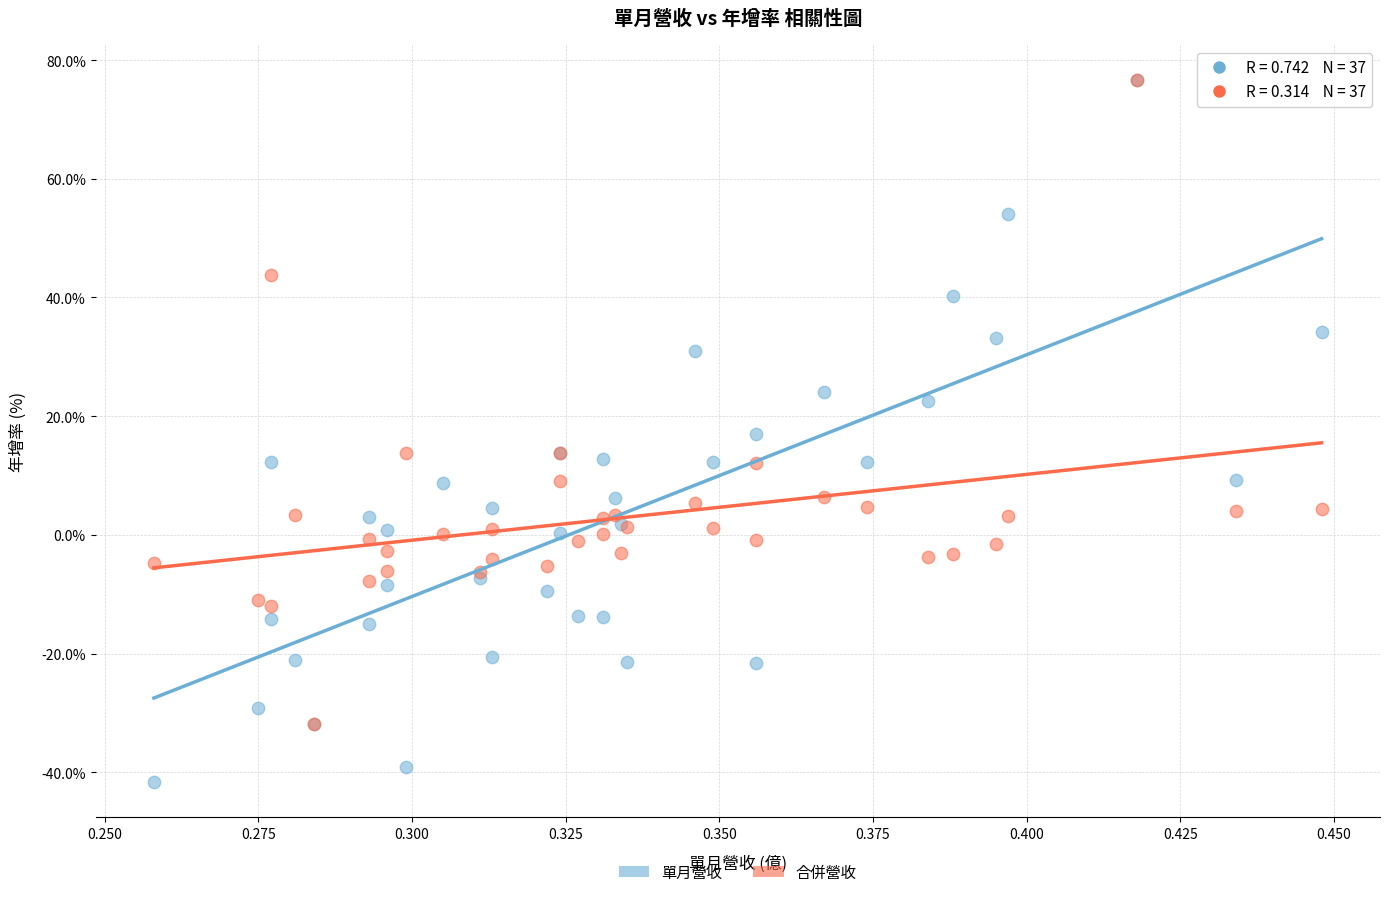

Which series reaches the minimum Y coordinate?

單月營收